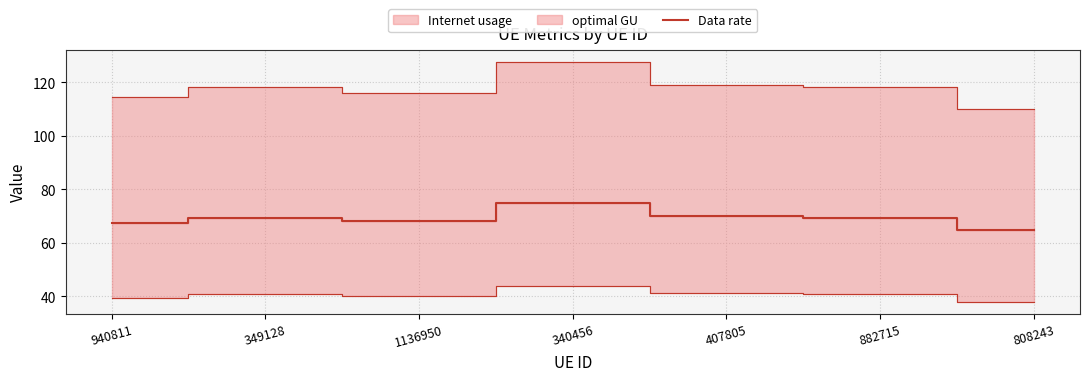

How many values exceed 69?

4